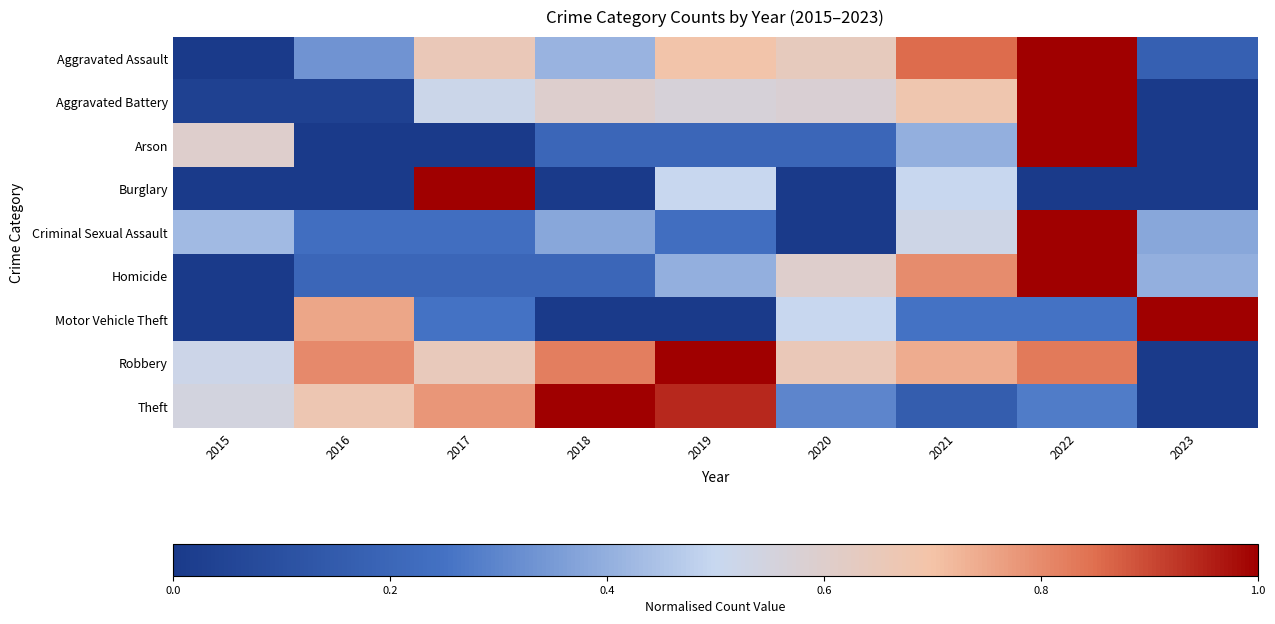

Which category has the lowest value across all series?

2015